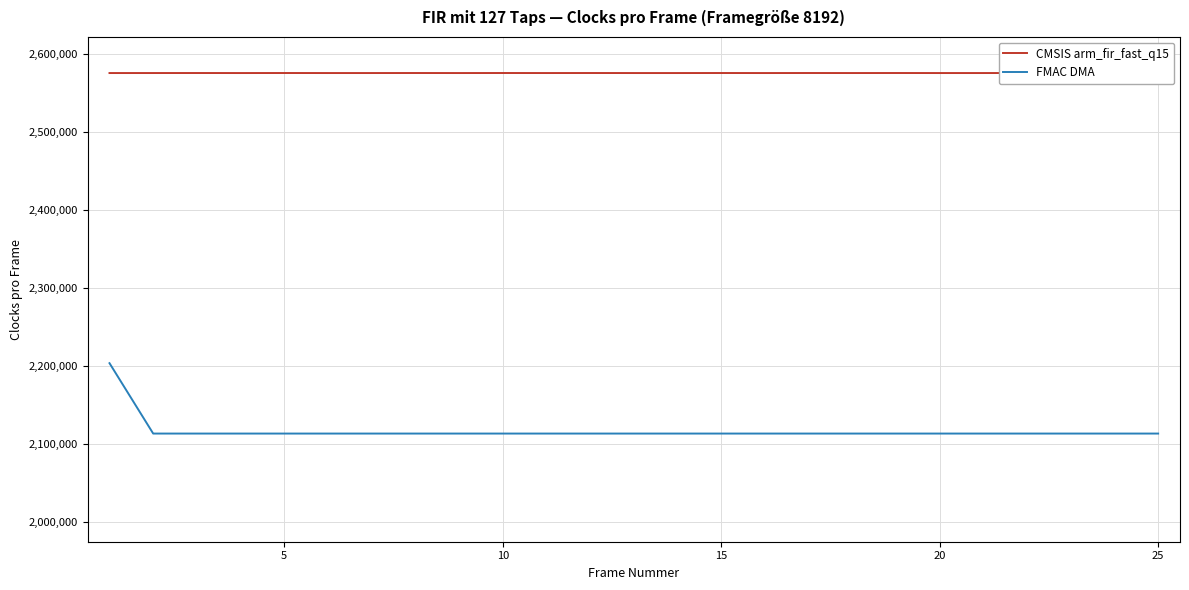

Which series has the largest total across all categories?

CMSIS arm_fir_fast_q15